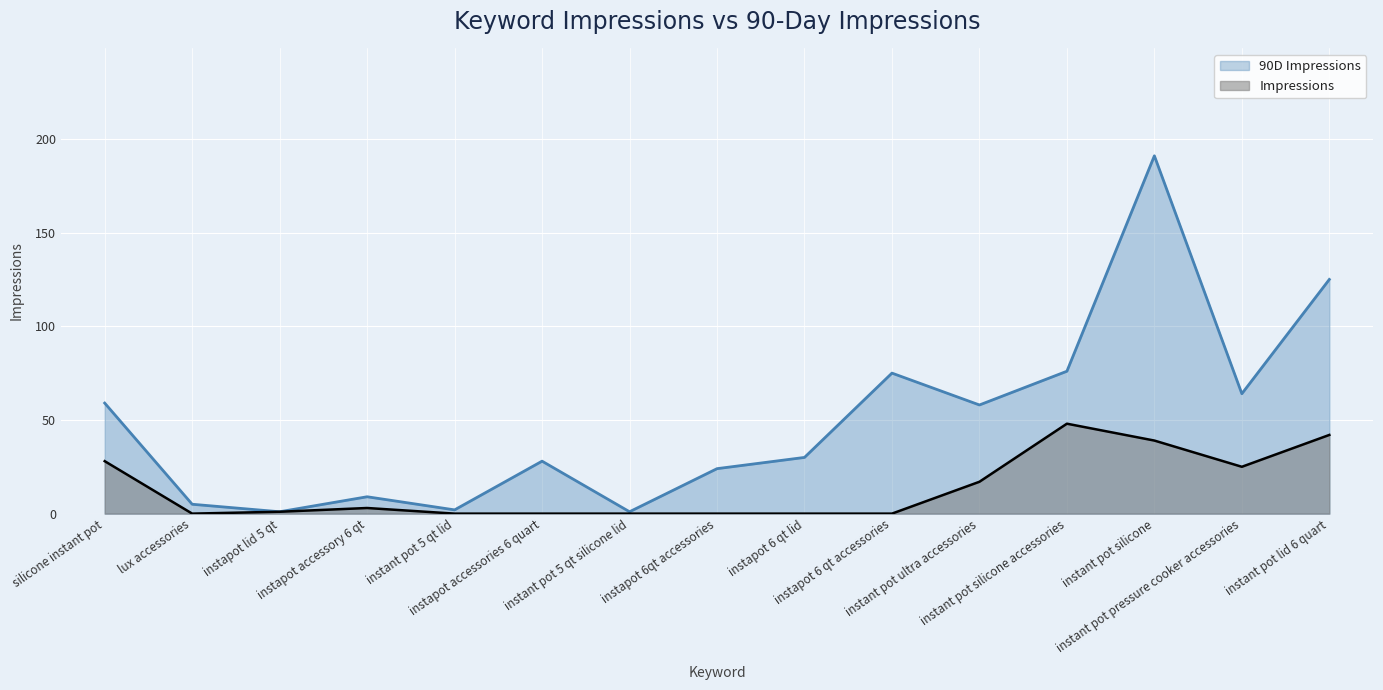

What is the sum of all 90D Impressions values?

748